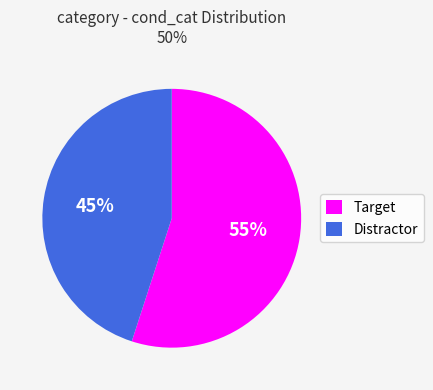

How many segments does this pie chart have?

2